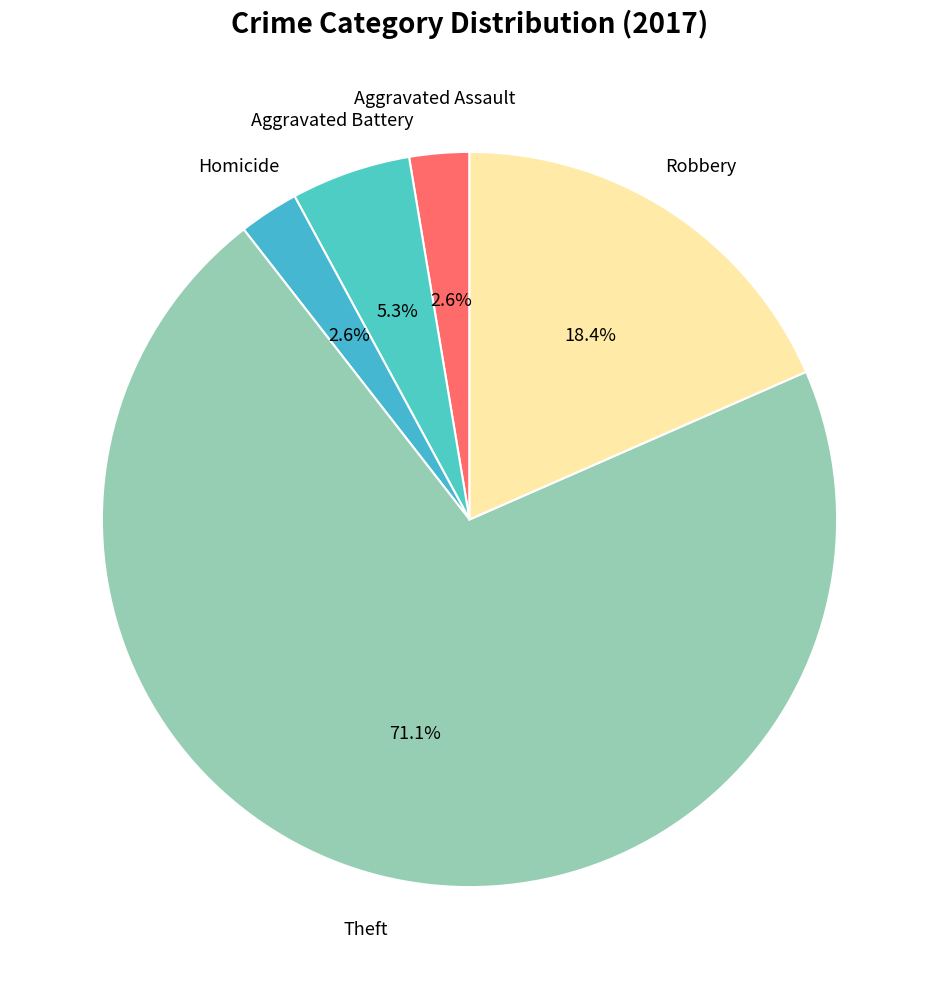

How many segments does this pie chart have?

5